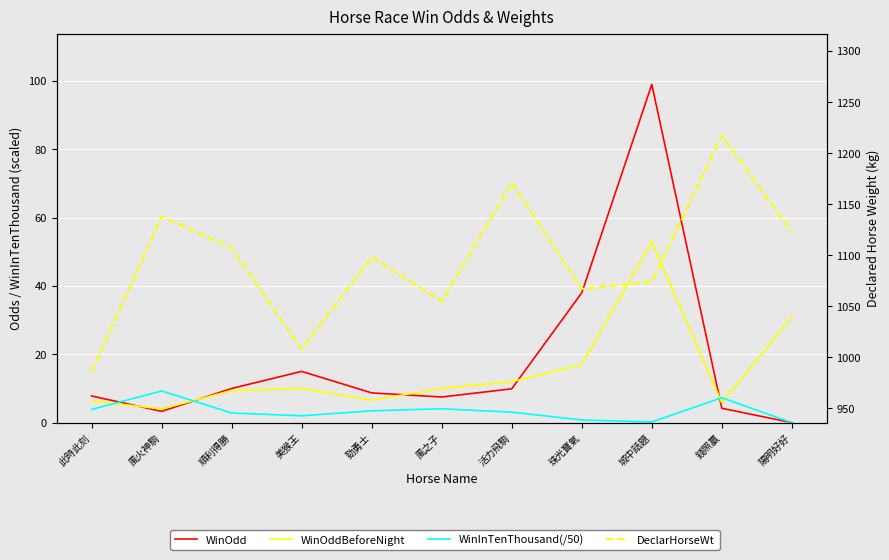

What is the sum of all WinInTenThousand(/50) values?

36.8